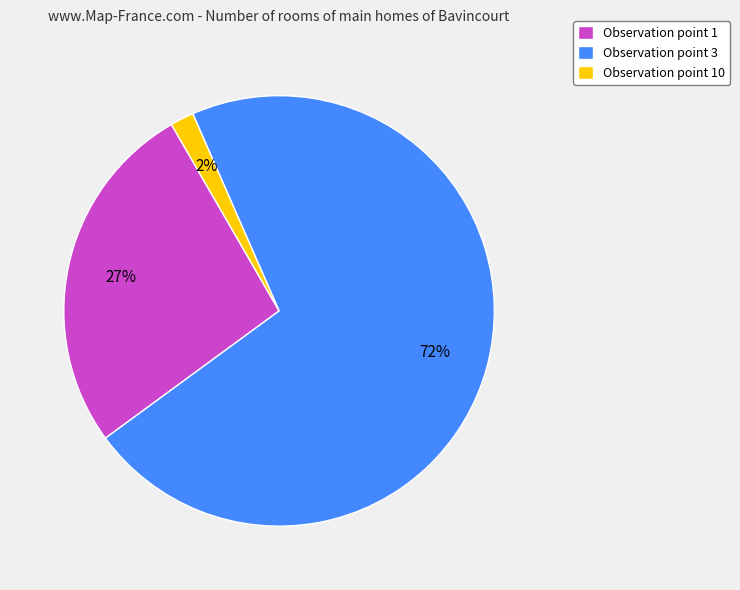

Which category has the biggest portion of the pie?

Observation point 3